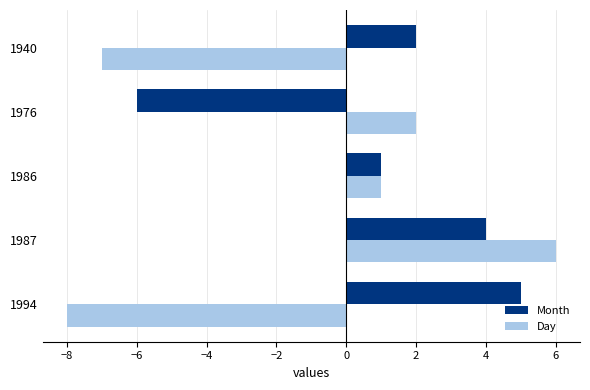

How many data points in Day are less than 1?

2